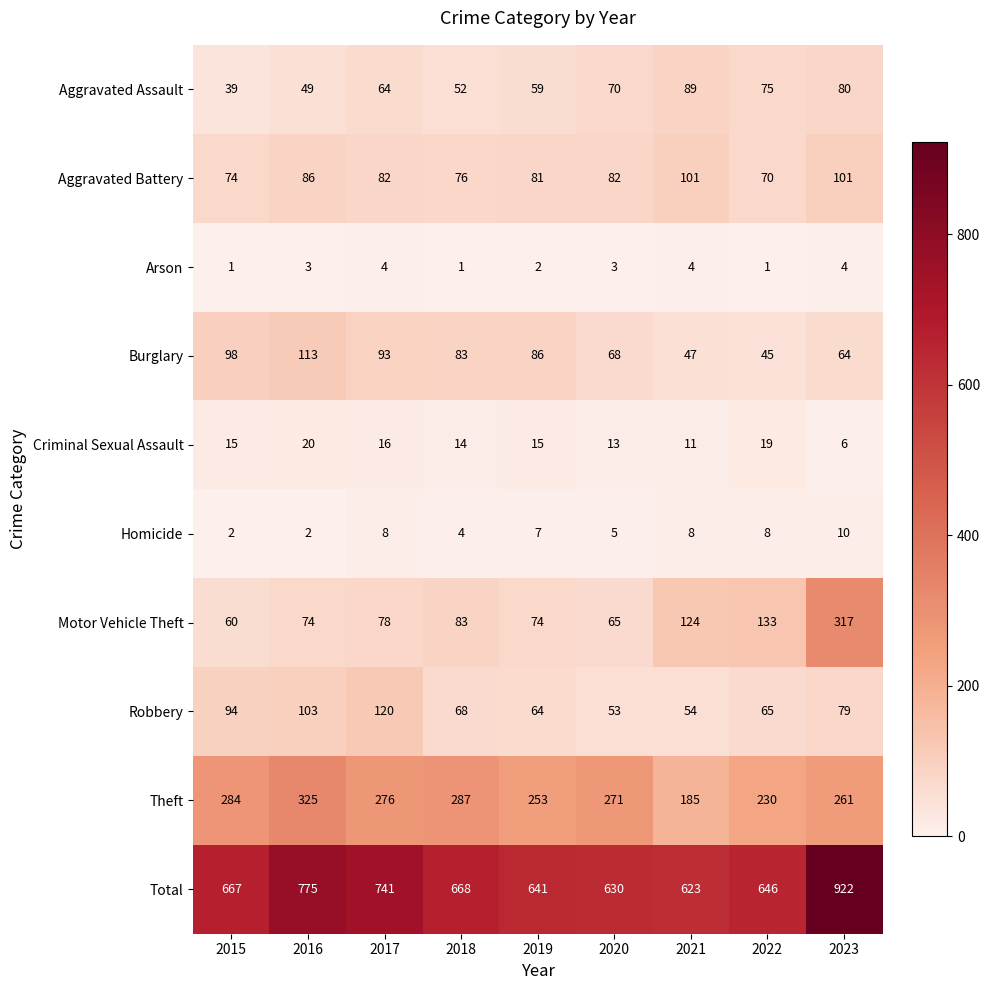

What is the spread (max minus min) of values at 2021?

619